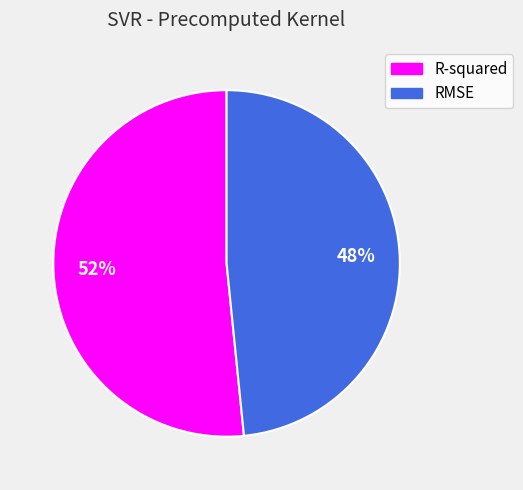

To the nearest percent, what percentage of the pie is RMSE?

48%